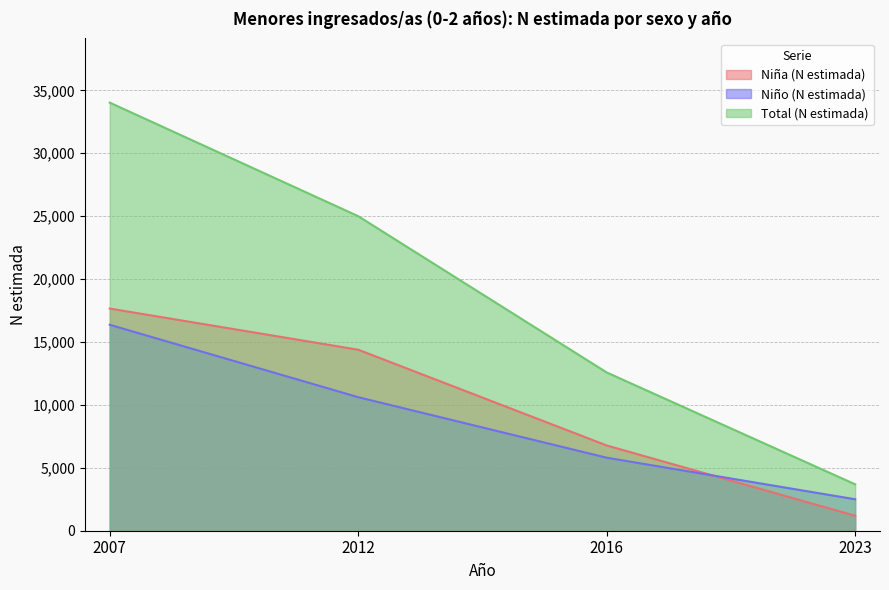

At how many categories does at least one series exceed 18365?

2